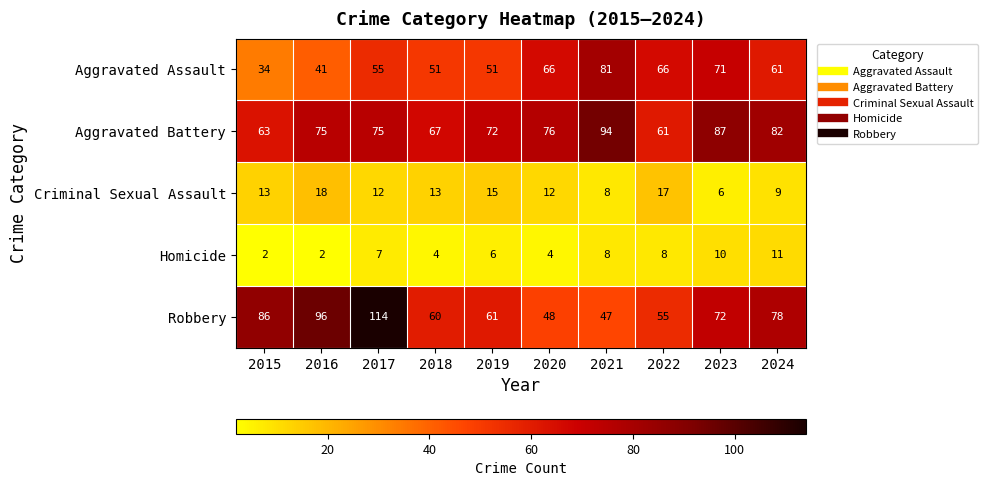

What is the average value of the Aggravated Assault series?

58